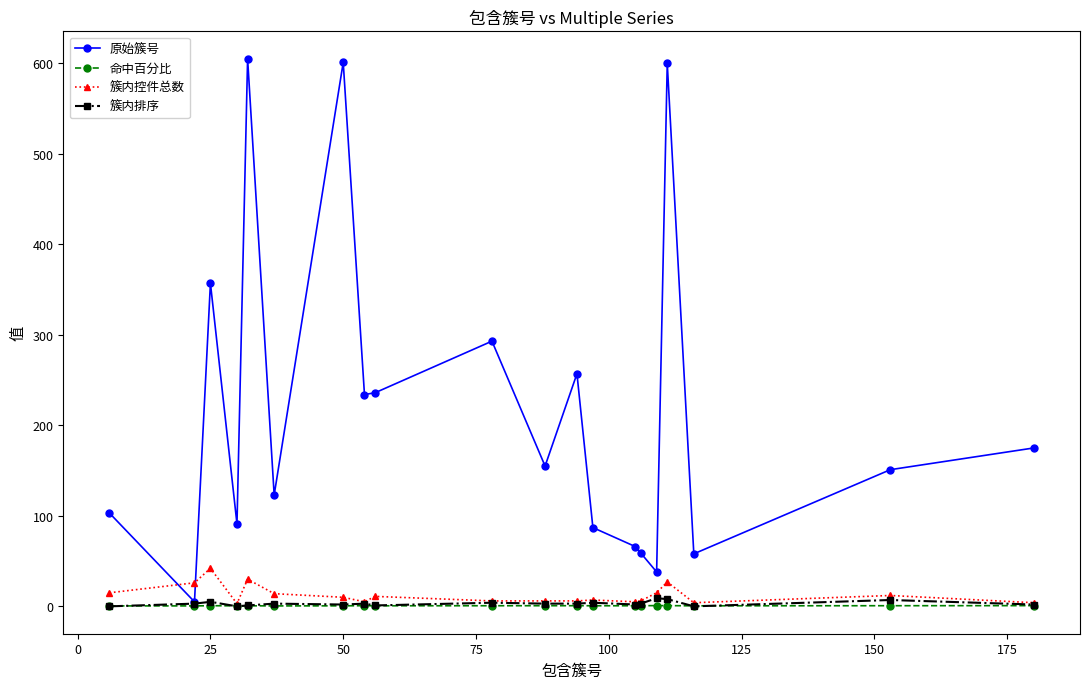

Which series has the largest range (max minus min)?

原始簇号